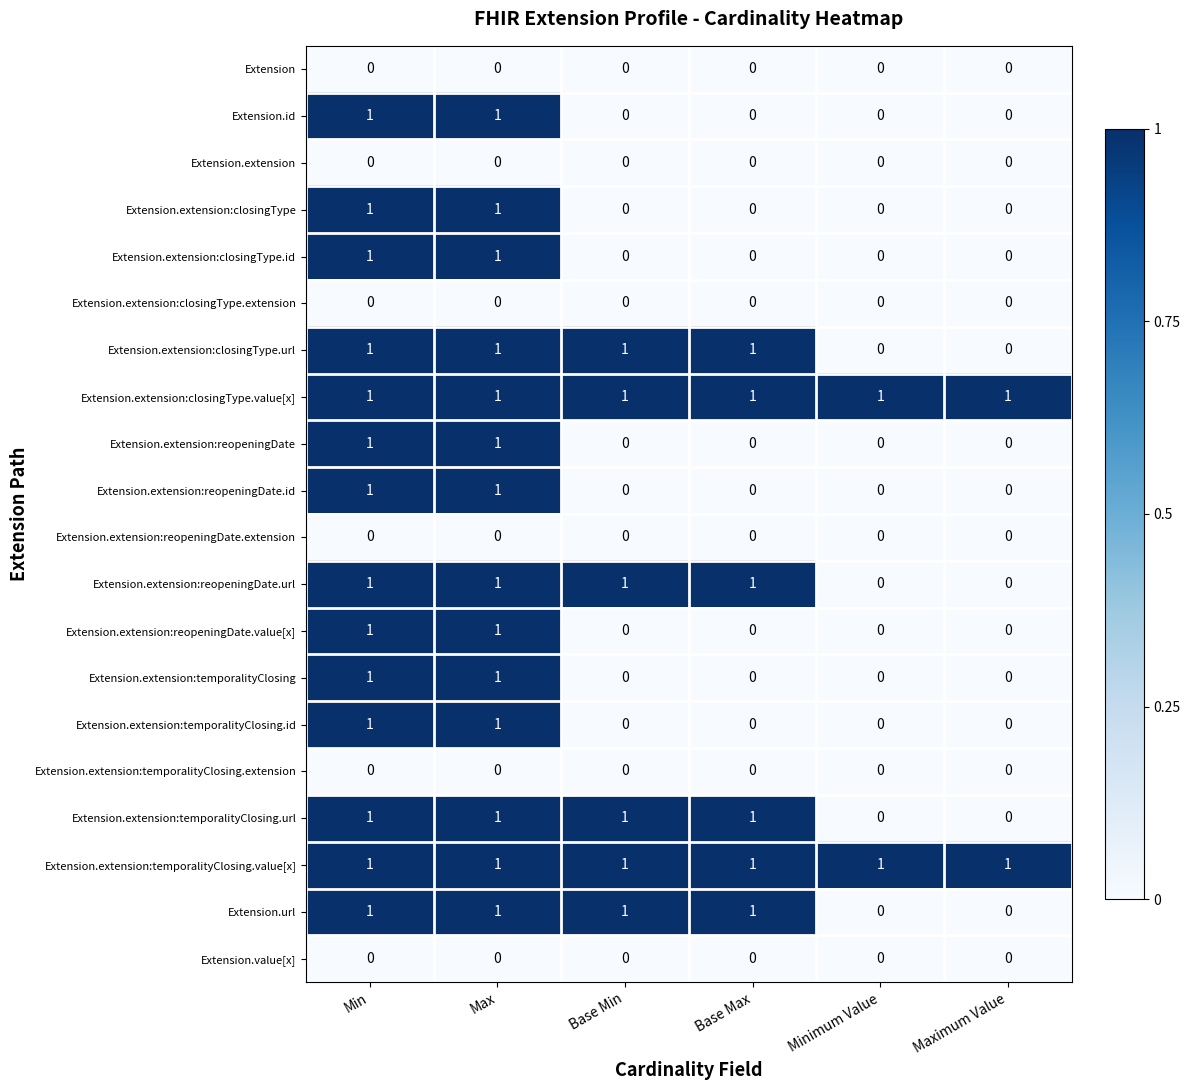

What is the greatest value displayed?

1